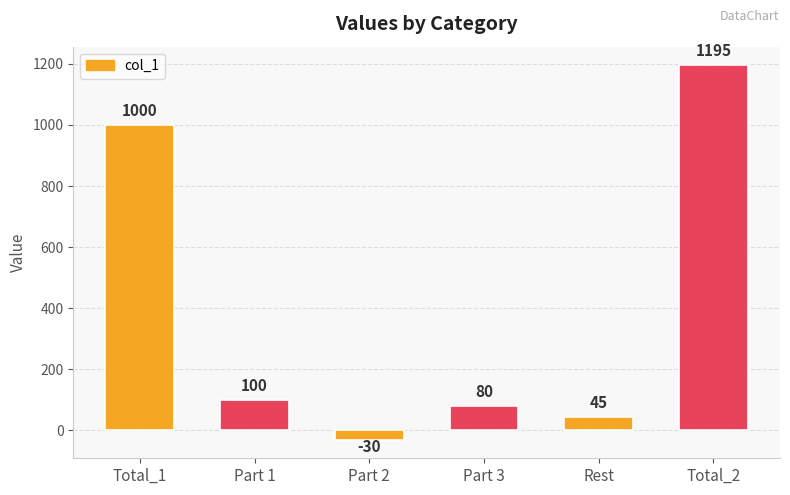

Which category has the lowest value across all series?

Part 2